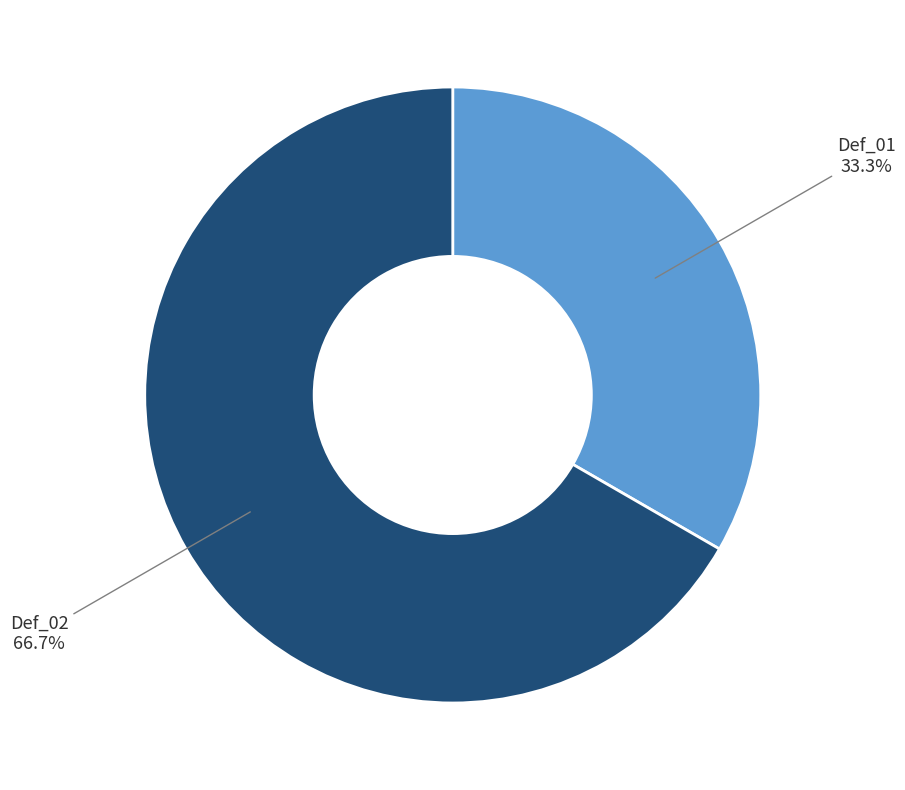

Does any single category account for the majority?

Yes